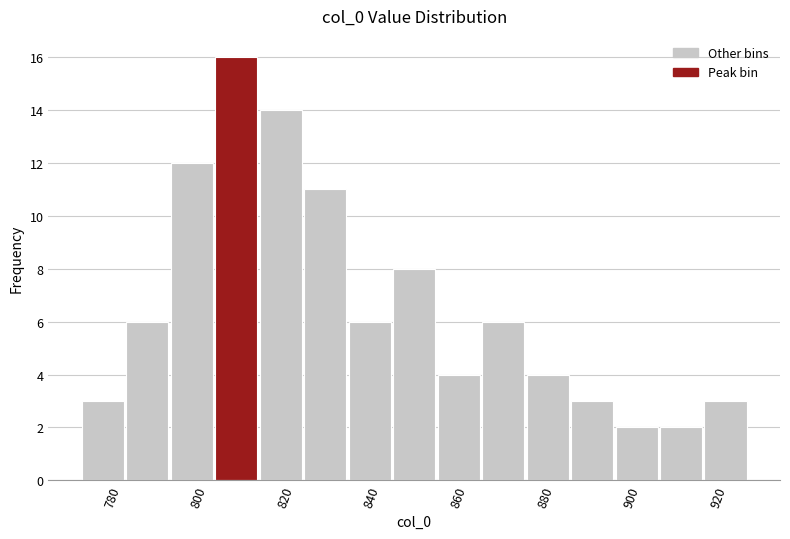

Reading left to right, list every bar in this chart as the range it spans on the x-axis followed by its height. Neither the bar edges nor the heights are printed on the chart, so give them approximately, as read against the axes.

772 to 784: 3
784 to 794: 6
794 to 804: 12
804 to 814: 16
814 to 824: 14
824 to 834: 11
834 to 844: 6
844 to 856: 8
856 to 866: 4
866 to 876: 6
876 to 886: 4
886 to 896: 3
896 to 906: 2
906 to 916: 2
916 to 928: 3